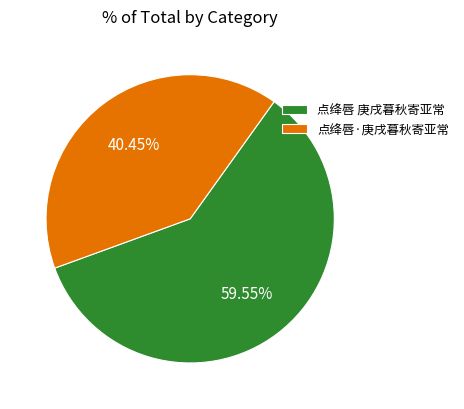

Rank the categories by value from lowest to highest.

点绛唇·庚戌暮秋寄亚常, 点绛唇 庚戌暮秋寄亚常